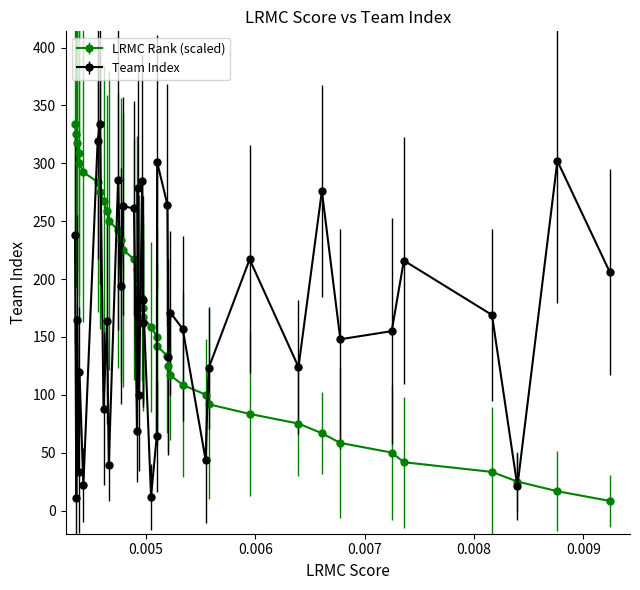

What is the minimum value for Team Index?

11.0